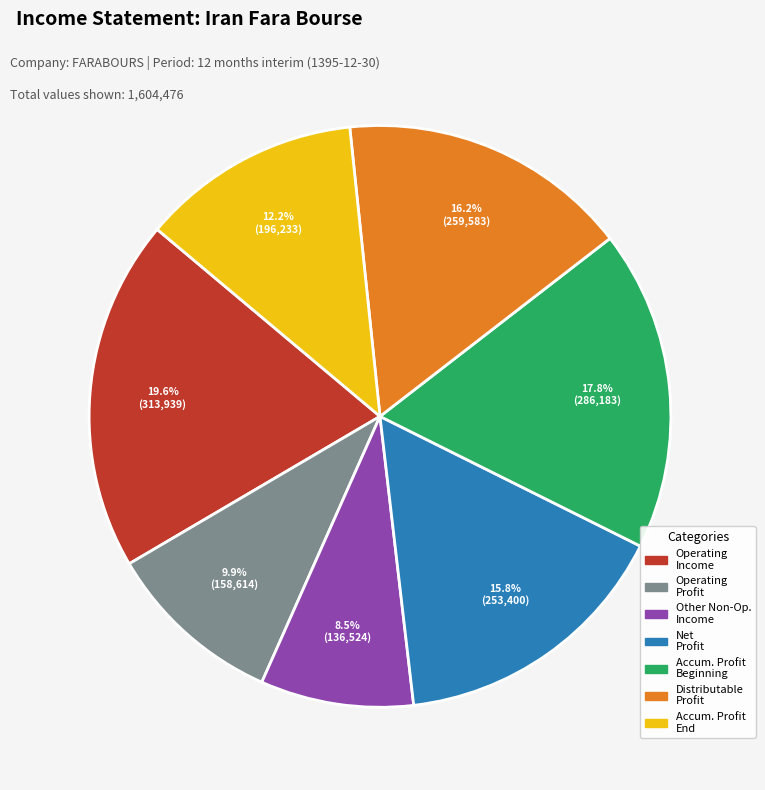

Is there any slice that represents more than half of the pie?

No